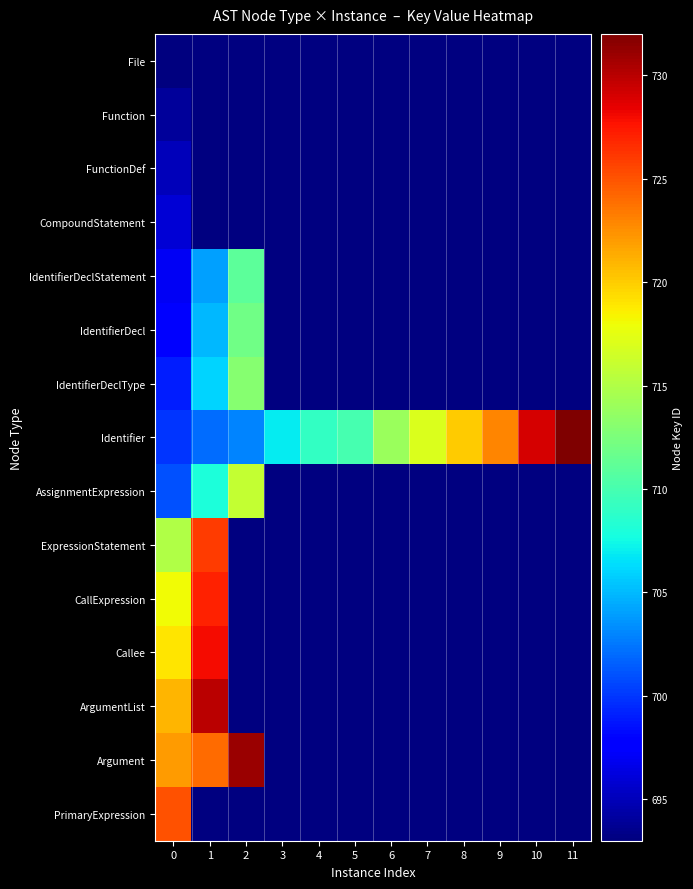

How many distinct data groups are displayed?

15